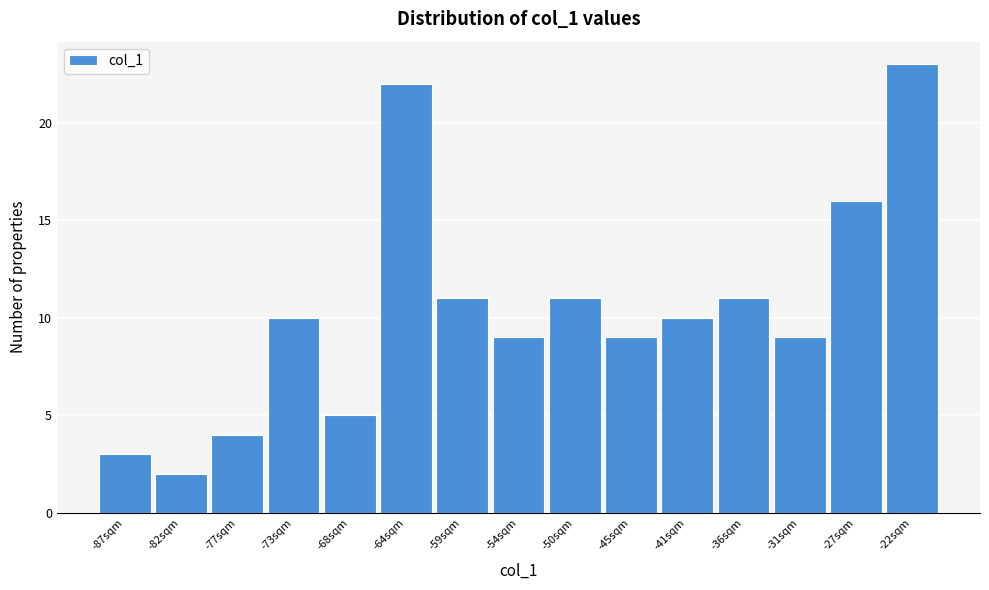

Reading left to right, list all the values displayed in this chart.

-87sqm=3	-82sqm=2	-77sqm=4	-73sqm=10	-68sqm=5	-64sqm=22	-59sqm=11	-54sqm=9	-50sqm=11	-45sqm=9	-41sqm=10	-36sqm=11	-31sqm=9	-27sqm=16	-22sqm=23